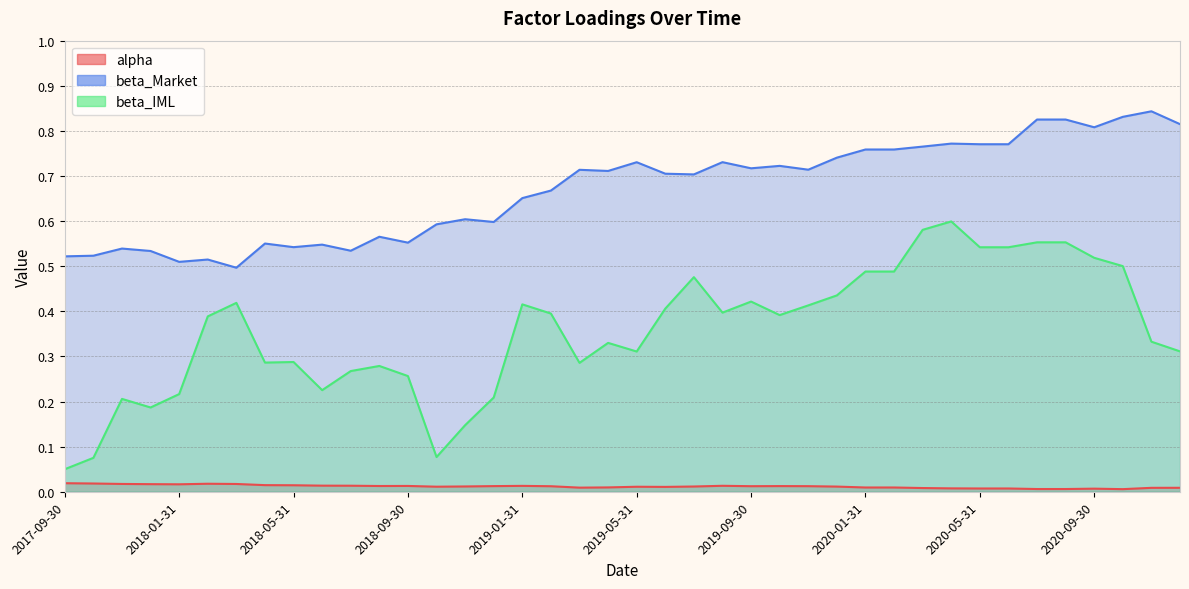

The alpha series shows 0.0 at 2020-06-30. True or false?

True